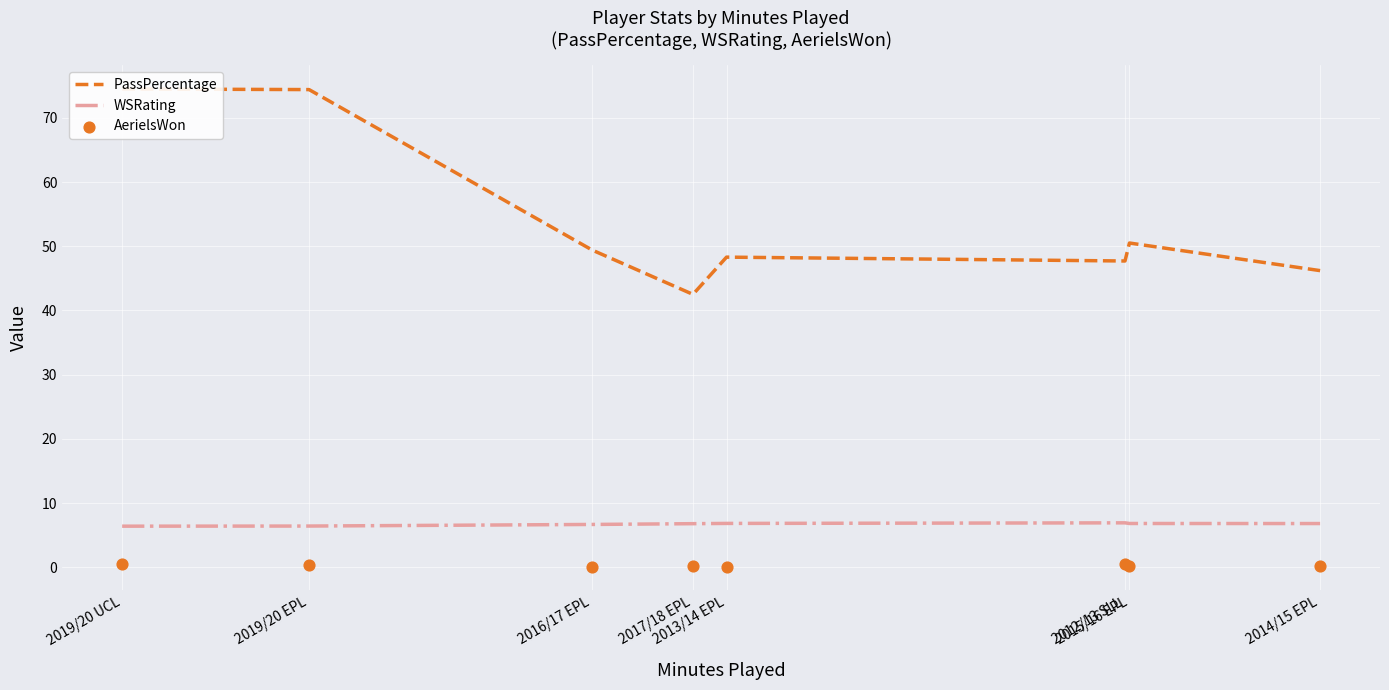

What is the total value across all series at 2017/18 EPL?

49.5